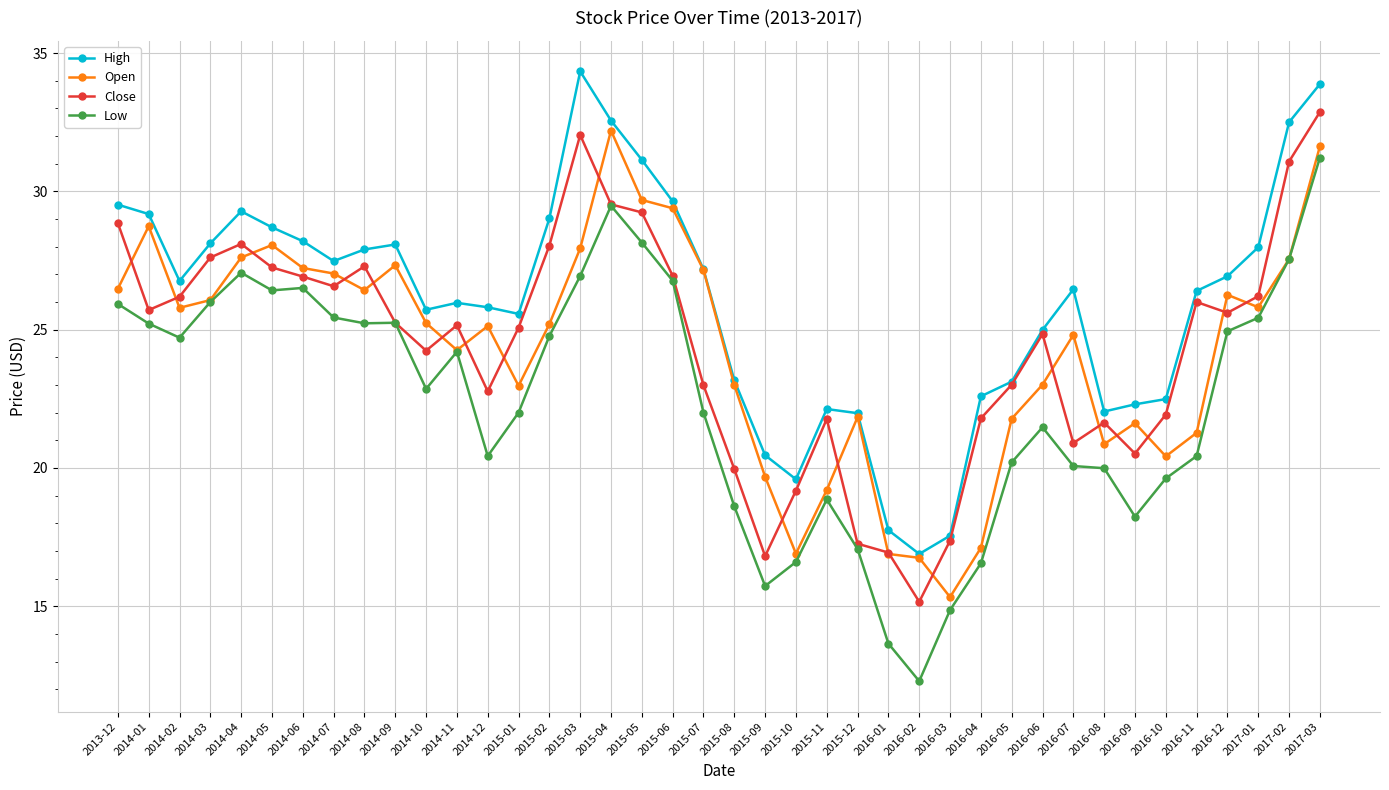

What value does the Low series have at 2014-04?

27.1